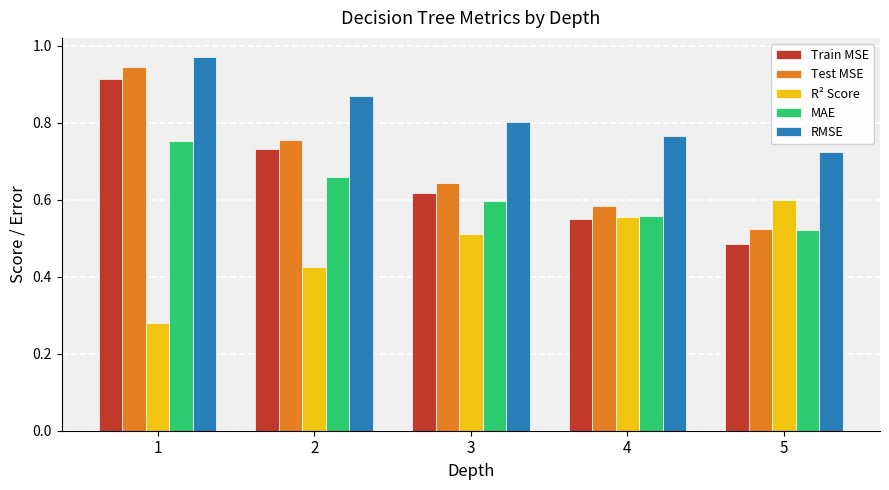

Between 1 and 4, which series saw the biggest shift?

Train MSE